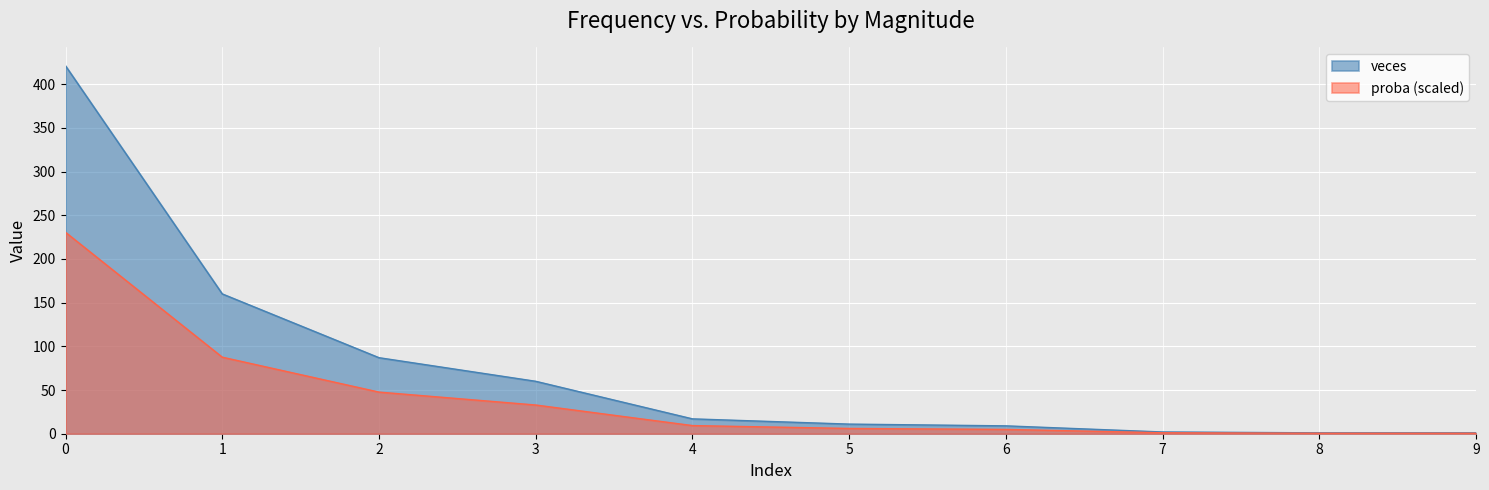

Reading right to left, what are all the values shown in this chart?

veces: 9=1.0	8=1.0	7=2.0	6=9.0	5=11.0	4=17.0	3=60.0	2=87.0	1=160.0	0=421.0
proba: 9=0.5	8=0.5	7=1.1	6=4.9	5=6.0	4=9.3	3=32.8	2=47.6	1=87.6	0=230.5